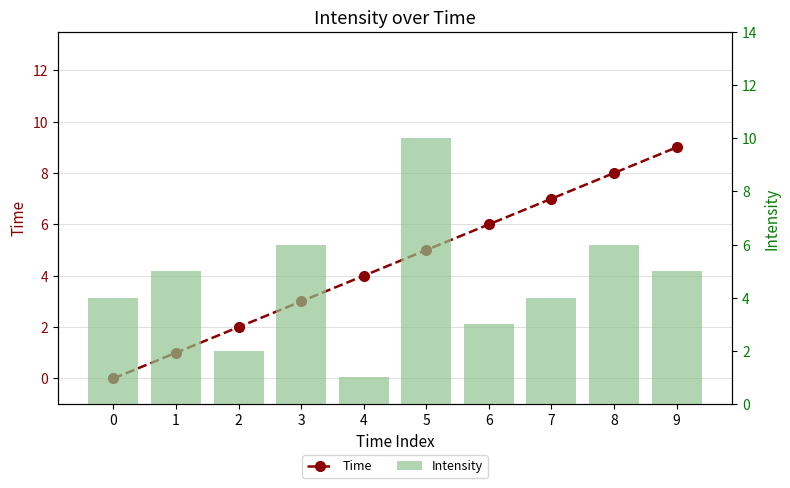

What is the minimum value for Intensity?

1